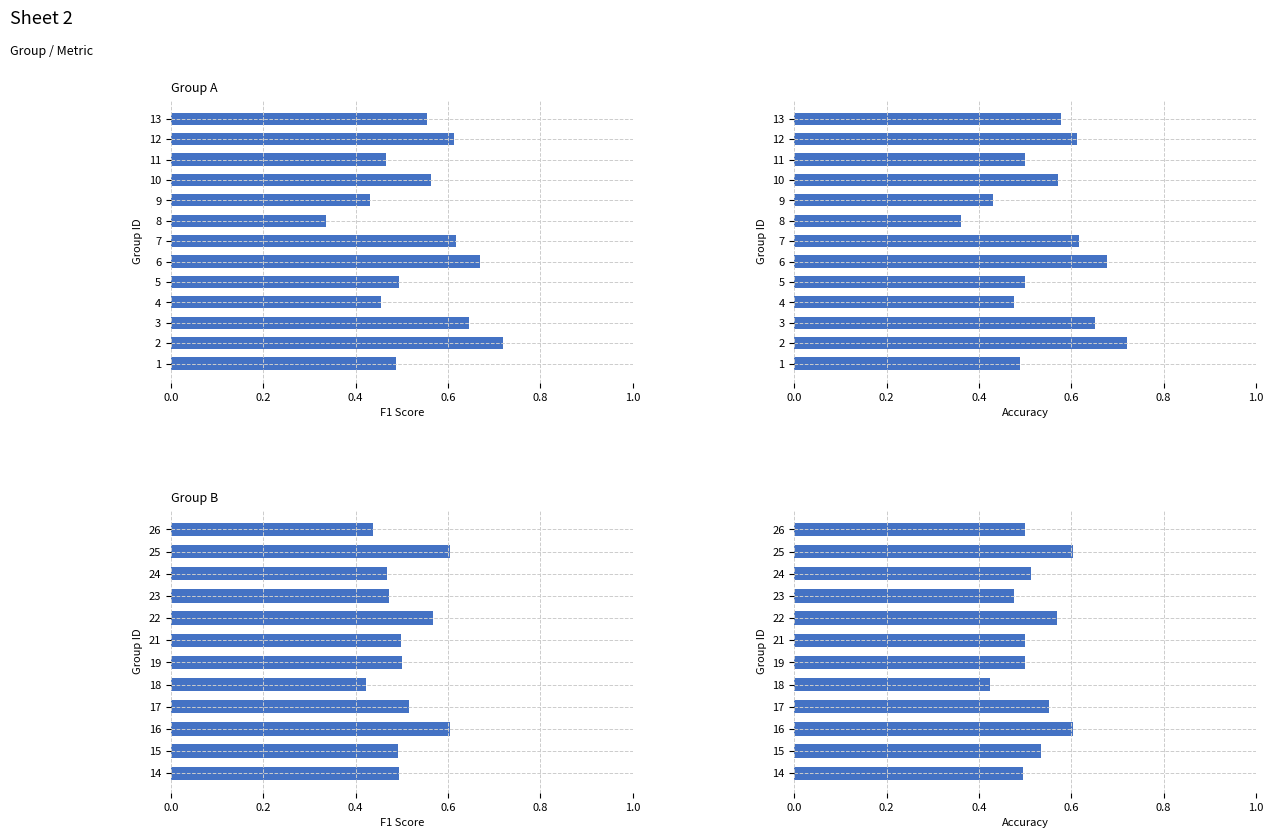

Is it true that f1 equals 0.5 at 14?

True